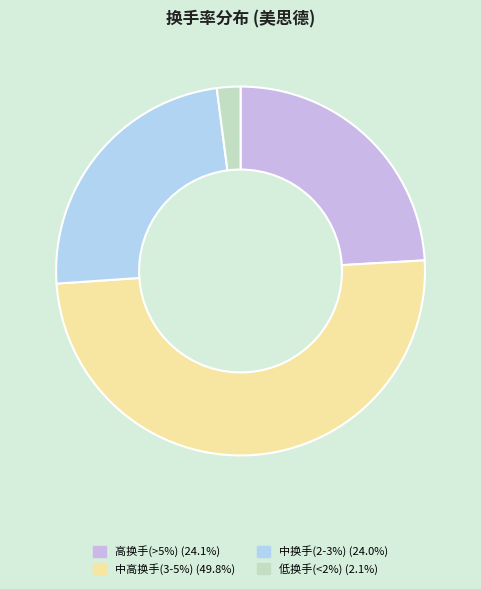

Count the number of slices in the pie.

4